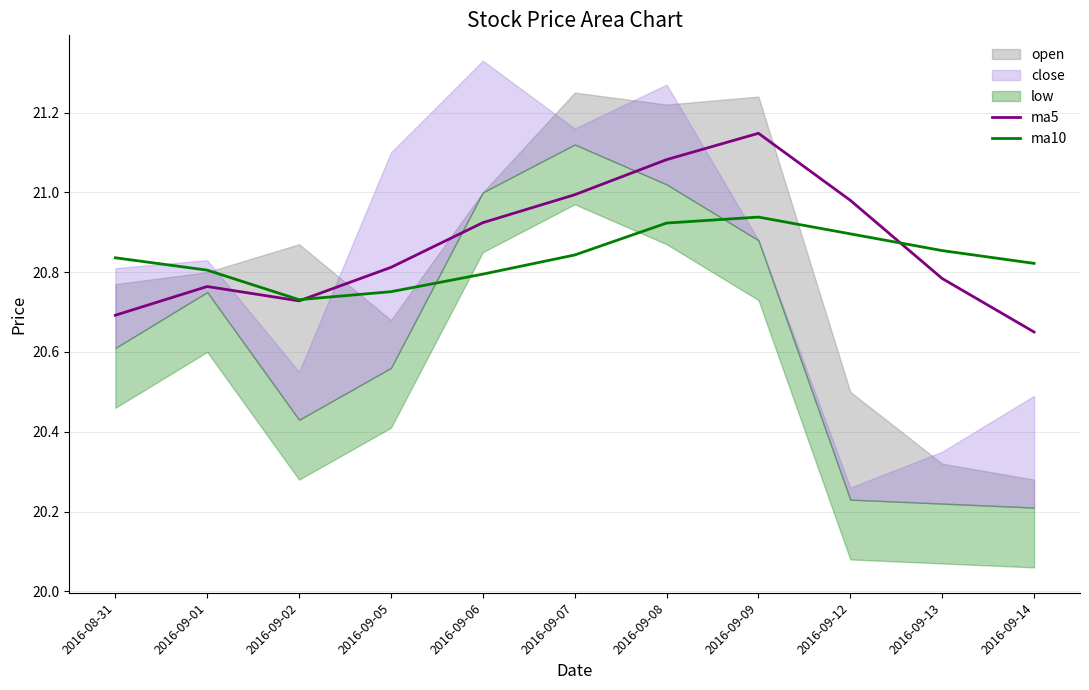

At which label does ma5 reach its peak?

2016-09-09